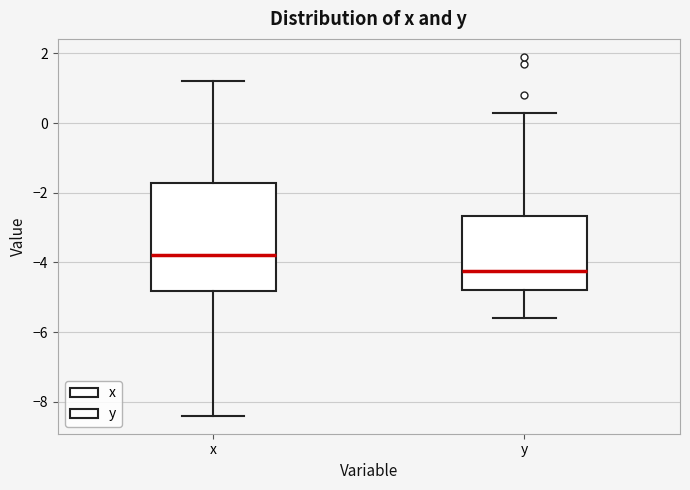

Which box is the tallest, from its lower edge to its upper edge?

x